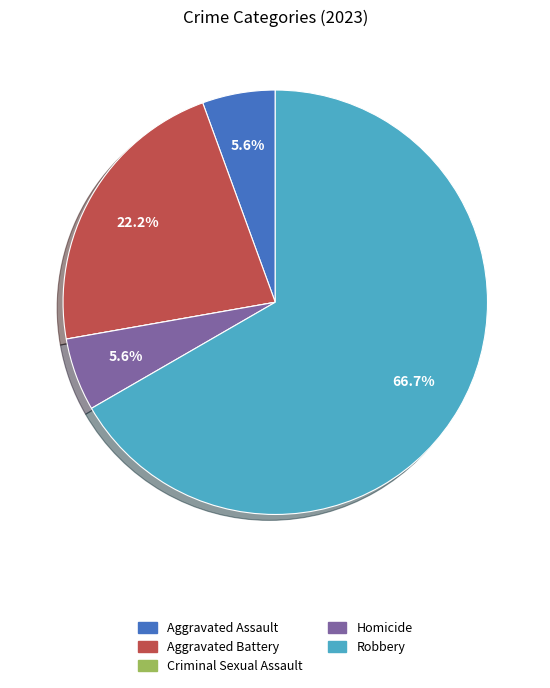

Combined, what portion of the pie is Aggravated Battery and Aggravated Assault?

27.8%